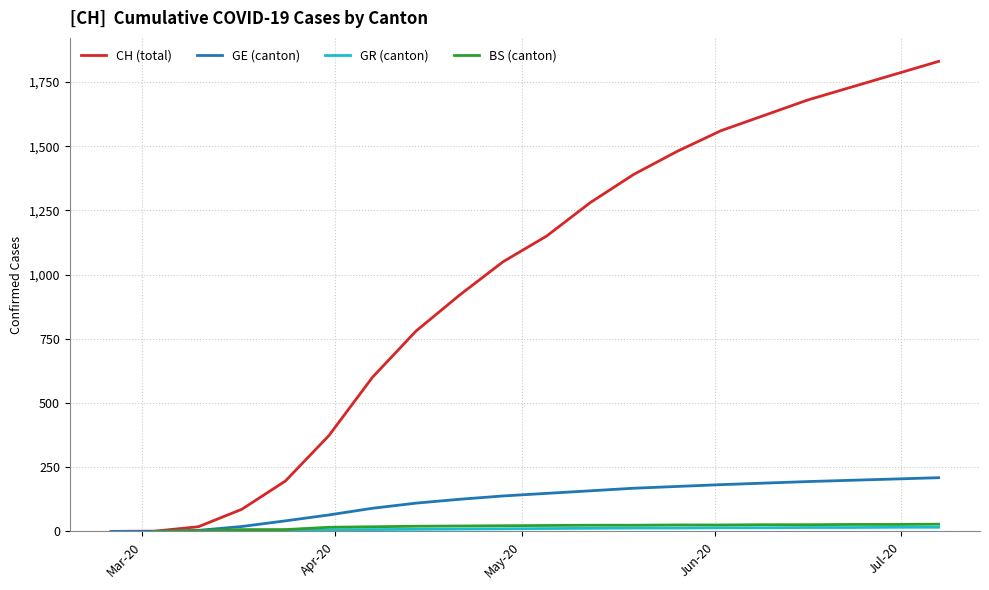

Which series has the widest spread of values?

CH (total)